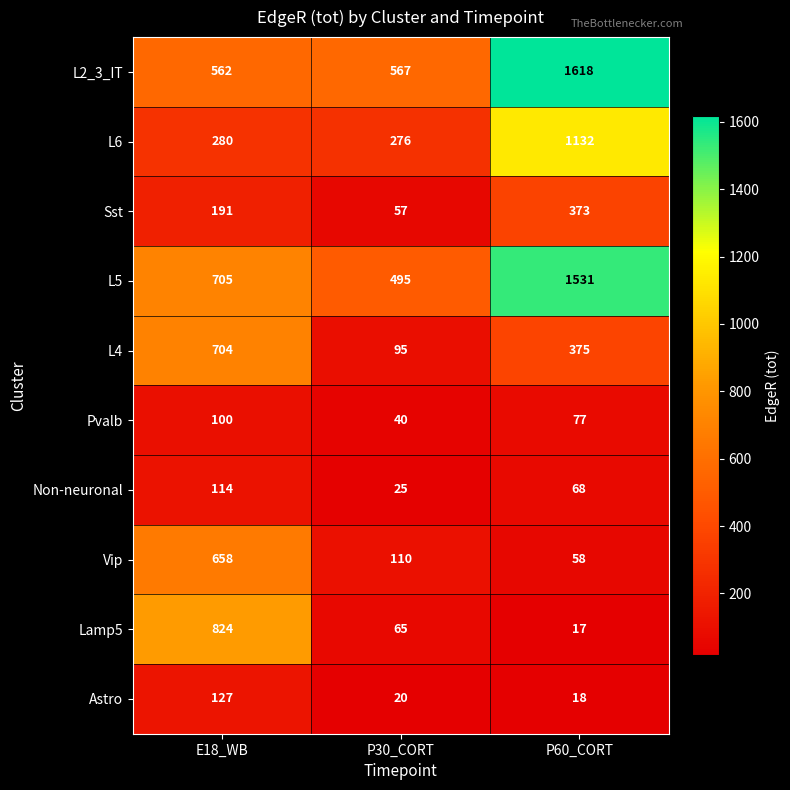

Reading left to right, extract all data points from this chart.

L2_3_IT: 562	567	1618
L6: 280	276	1132
Sst: 191	57	373
L5: 705	495	1531
L4: 704	95	375
Pvalb: 100	40	77
Non-neuronal: 114	25	68
Vip: 658	110	58
Lamp5: 824	65	17
Astro: 127	20	18